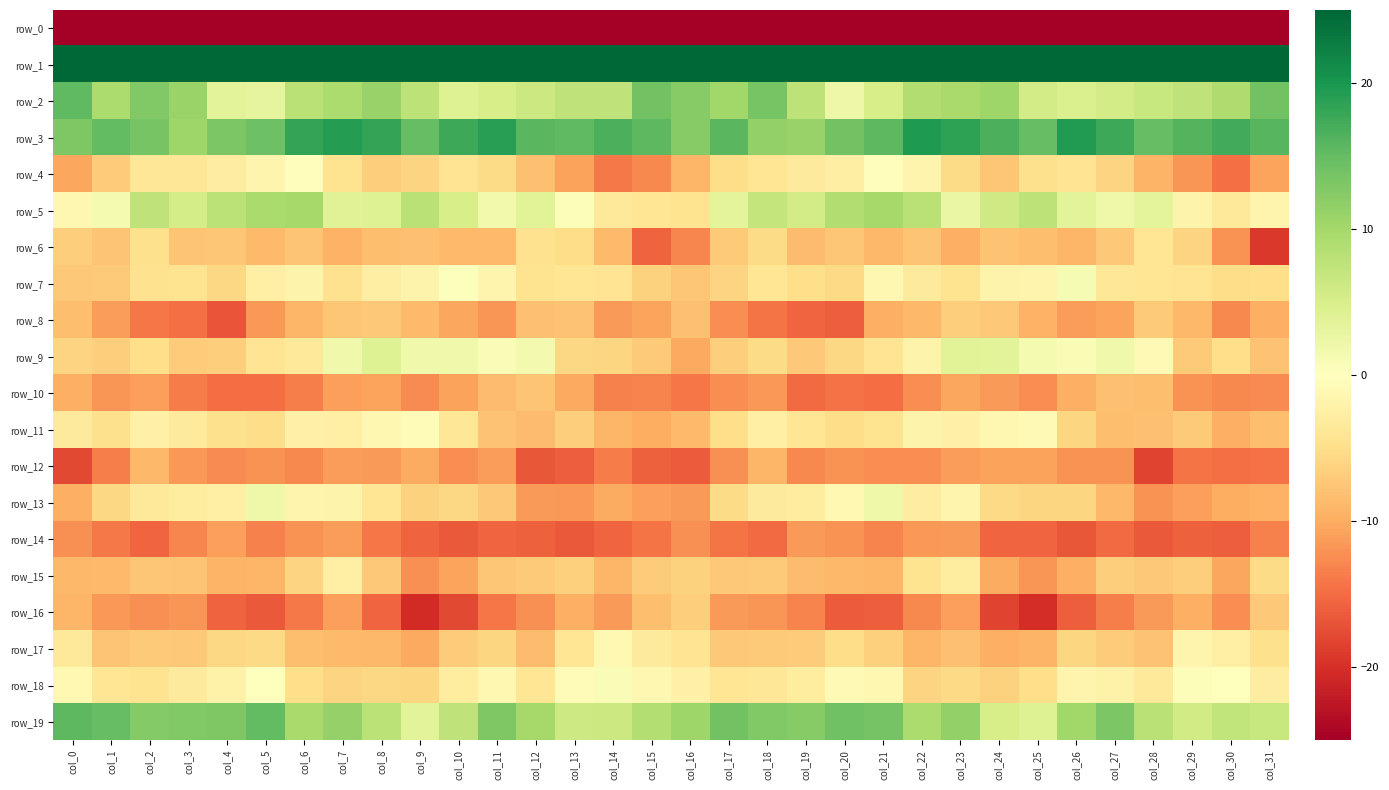

List the series in order of their peak value, lowest first.

row_0, row_14, row_12, row_10, row_8, row_16, row_6, row_15, row_17, row_11, row_4, row_18, row_7, row_13, row_9, row_5, row_2, row_19, row_3, row_1